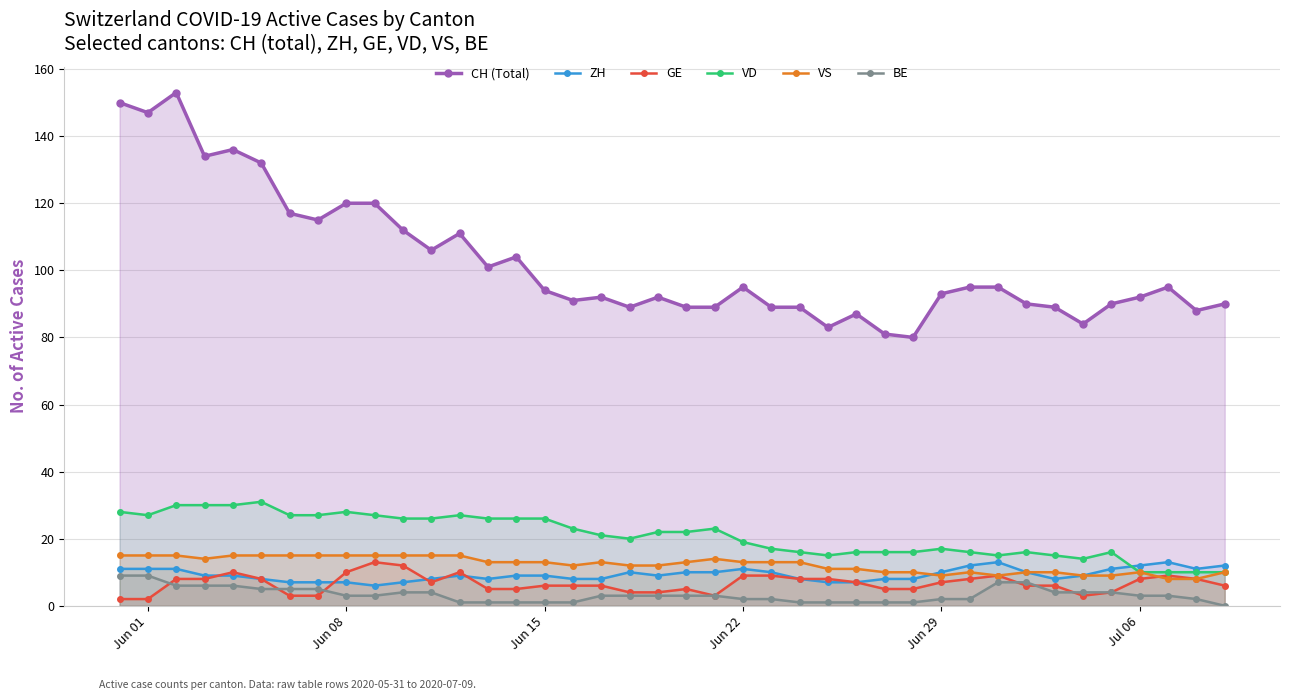

How many ZH values are between 8 and 11?

28